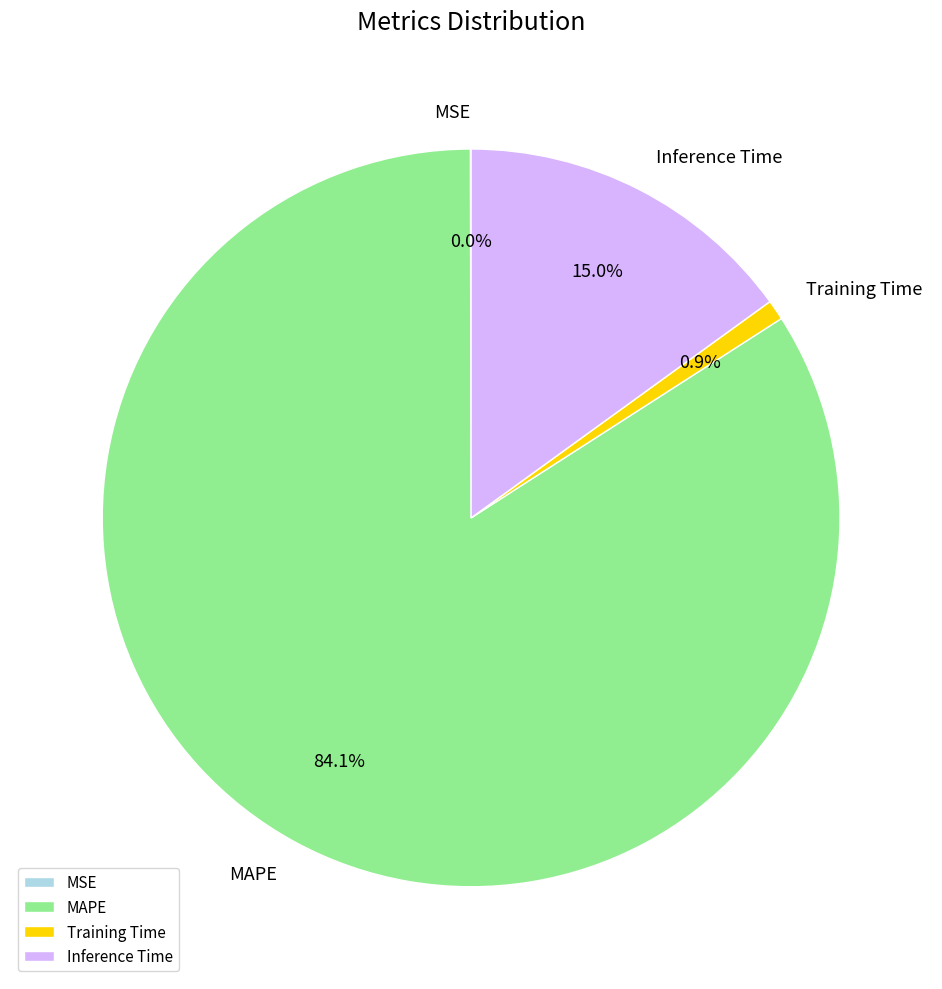

Is there a majority slice in this chart?

Yes